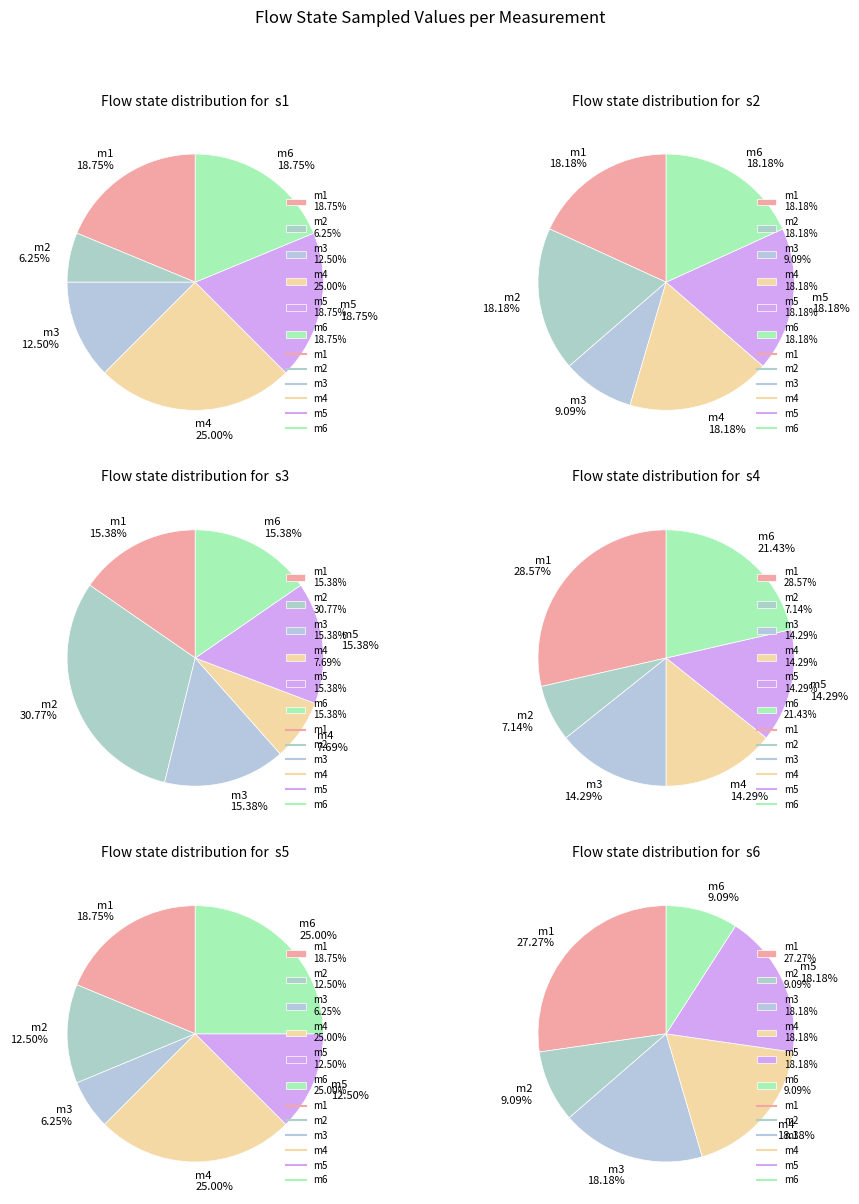

Which has a higher value, m6 or m3?

m6